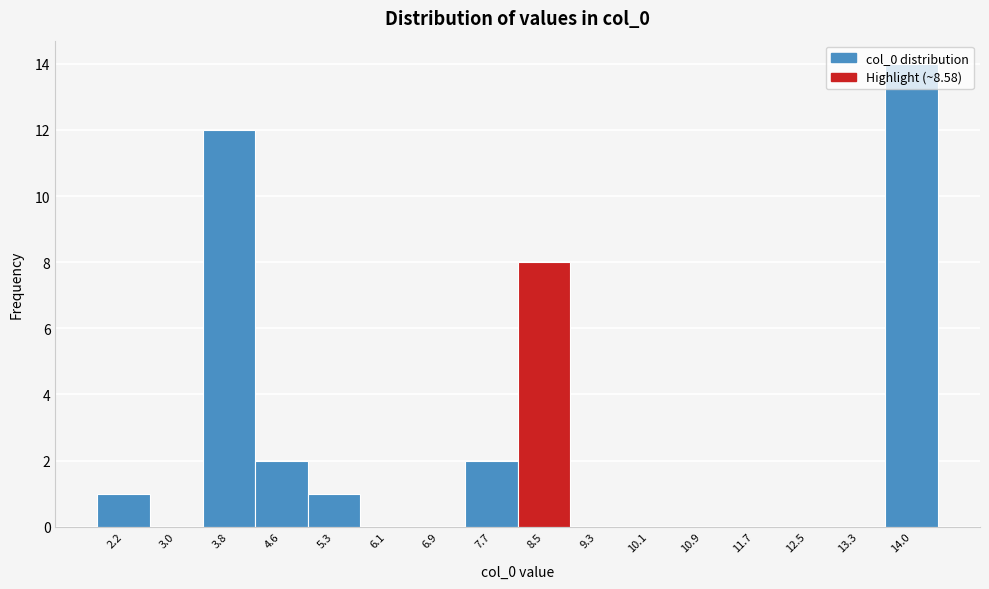

Reading left to right, list every bar in this chart as the range it spans on the x-axis followed by its height. Neither the bar edges nor the heights are printed on the chart, so give them approximately, as read against the axes.

1.8 to 2.6: 1
2.6 to 3.4: 0
3.4 to 4.2: 12
4.2 to 4.9: 2
4.9 to 5.7: 1
5.7 to 6.5: 0
6.5 to 7.3: 0
7.3 to 8.1: 2
8.1 to 8.9: 8
8.9 to 9.7: 0
9.7 to 10.5: 0
10.5 to 11.3: 0
11.3 to 12.1: 0
12.1 to 12.9: 0
12.9 to 13.7: 0
13.7 to 14.4: 14